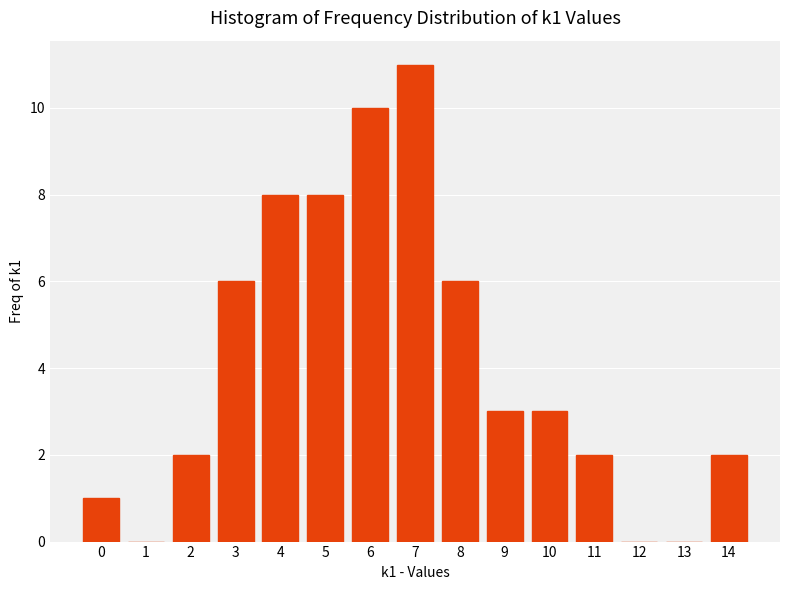

Reading left to right, transcribe all the data shown in this chart.

0=1	1=0	2=2	3=6	4=8	5=8	6=10	7=11	8=6	9=3	10=3	11=2	12=0	13=0	14=2